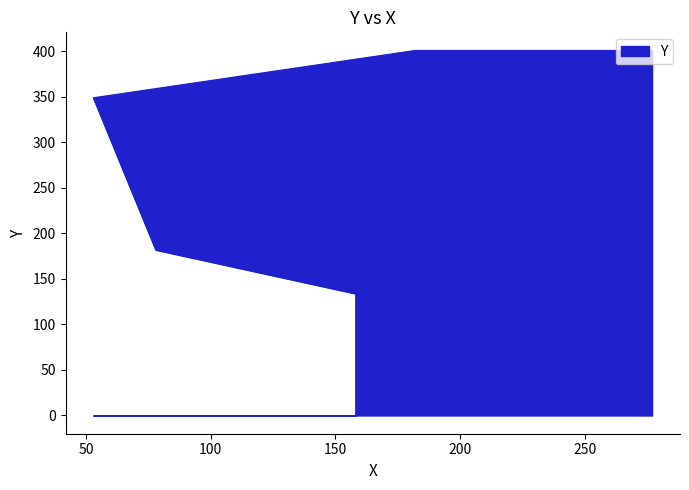

Approximately how many times larger is the value at 78 compared to 158?

1.4